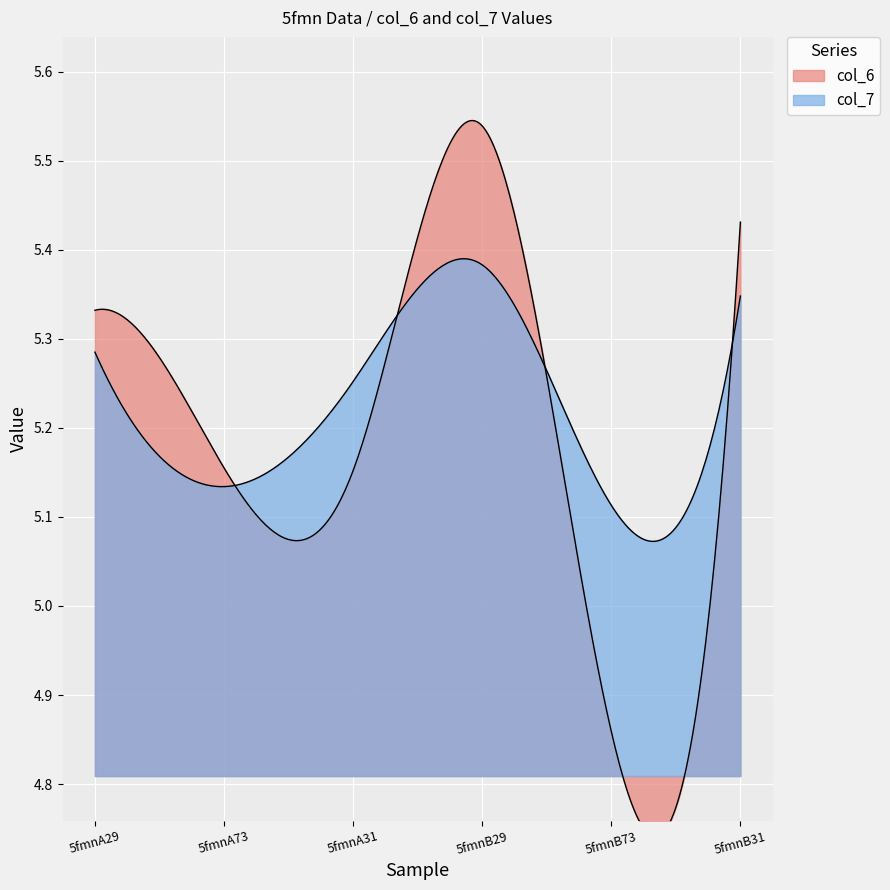

At which category is the sum across all series the highest?

5fmnB29